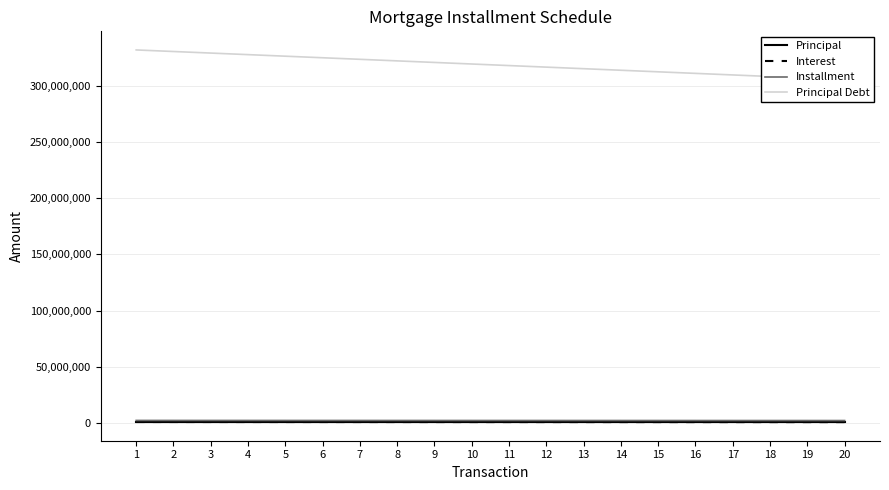

What is the greatest value displayed?

331612500.0